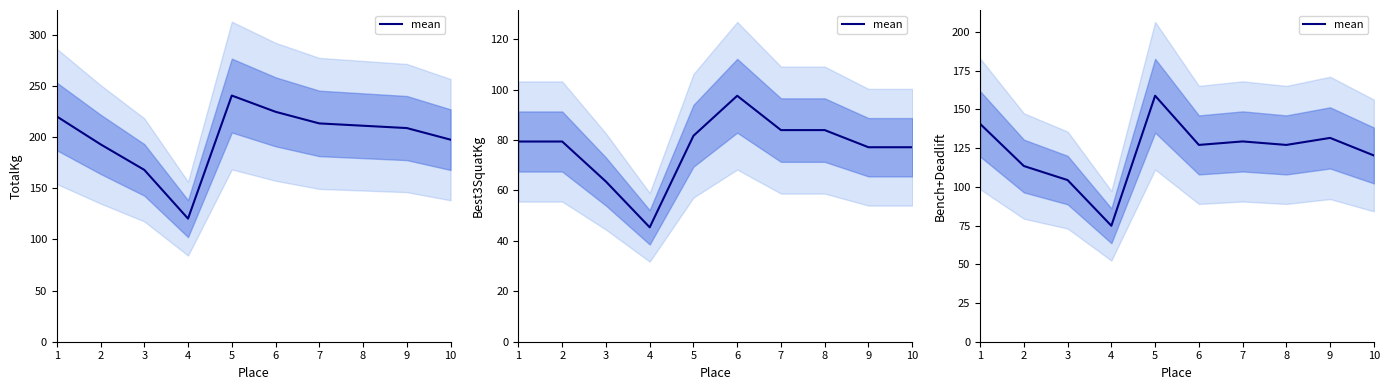

Which label corresponds to the largest value in the chart?

5